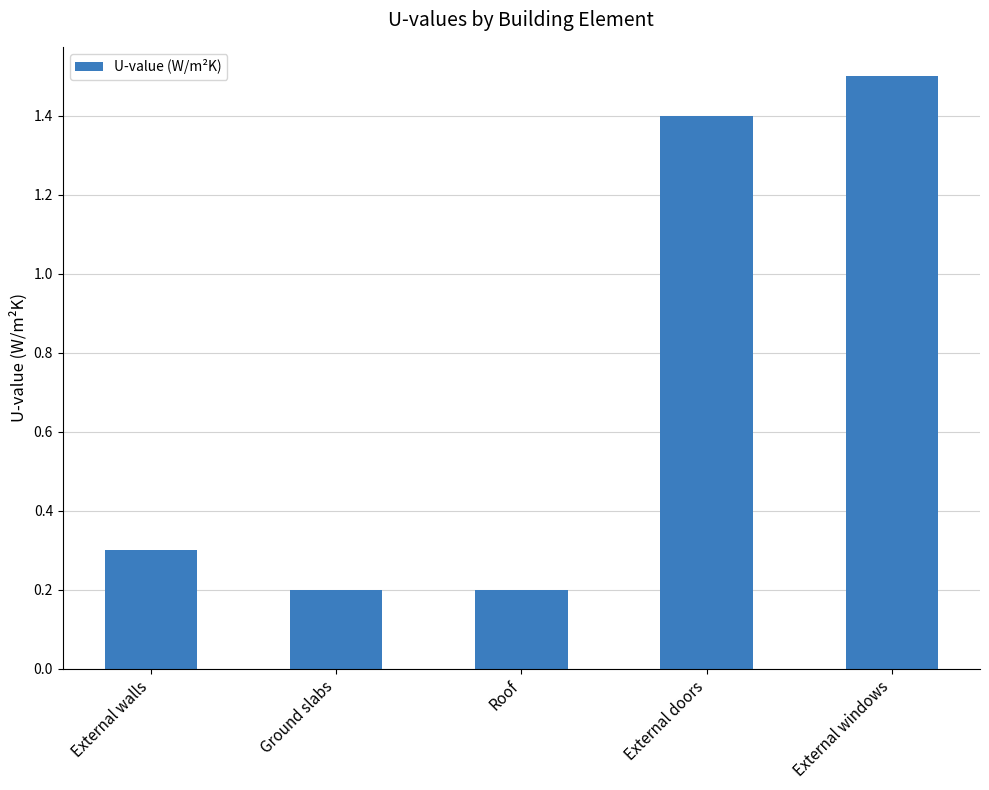

What is the difference between the values at External doors and Roof?

1.2